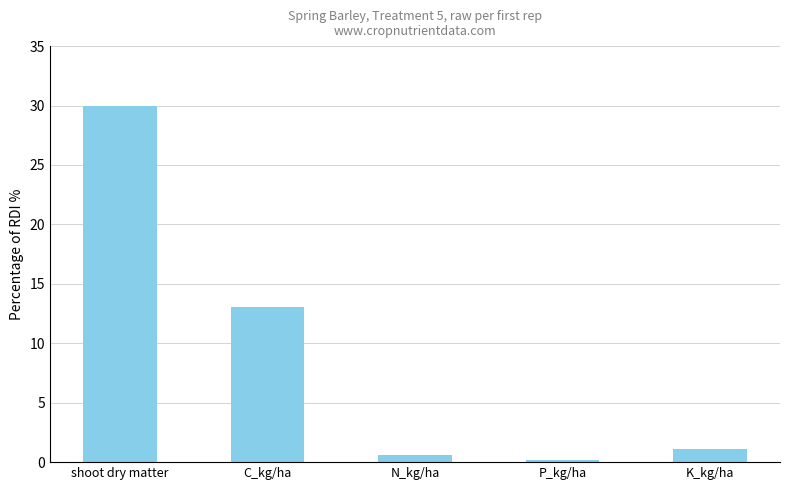

Count the number of values greater than 1.

3